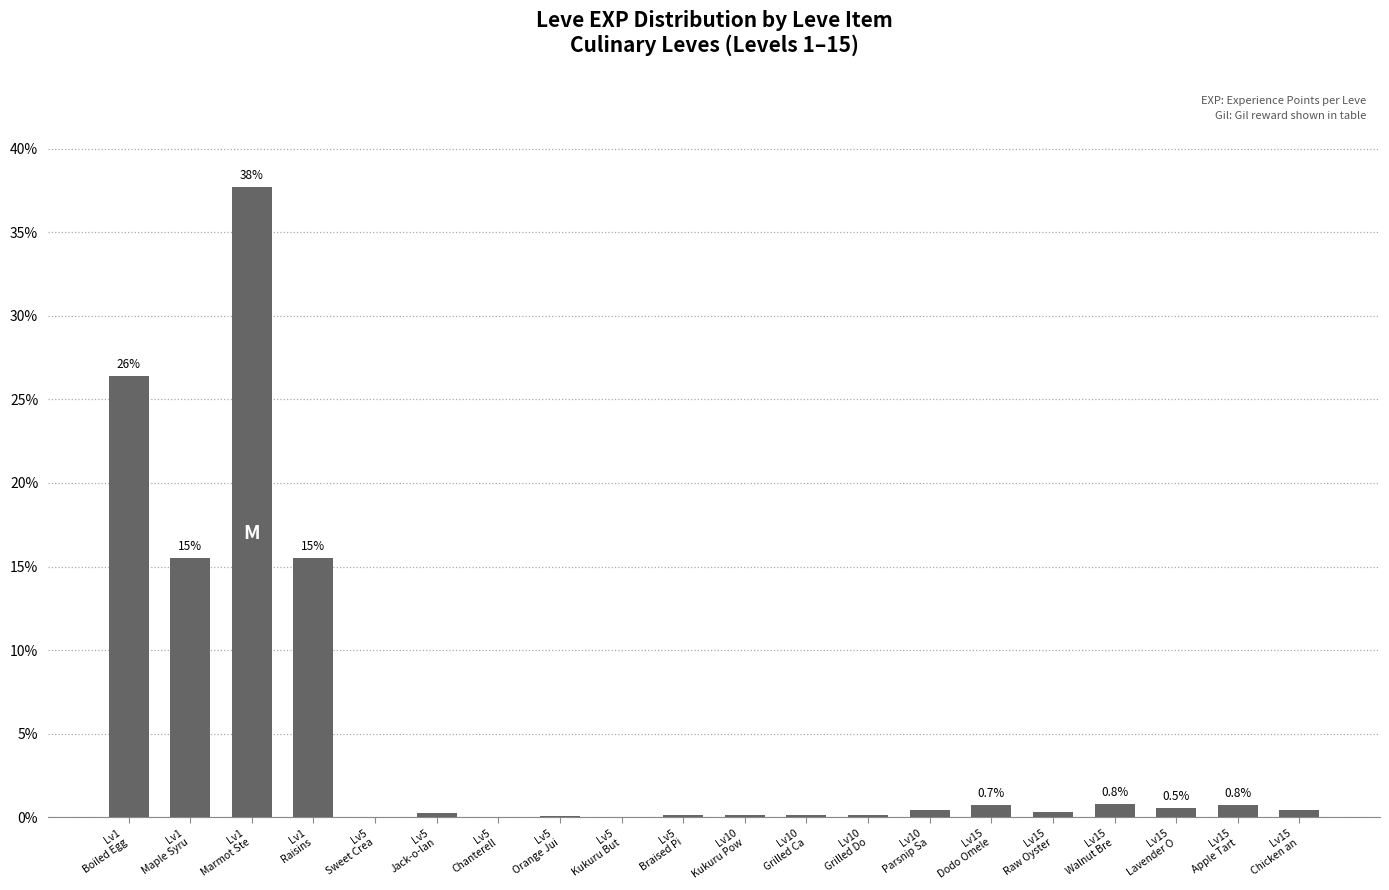

Is it true that the value at Lv1
Boiled Egg is 40.2?

False